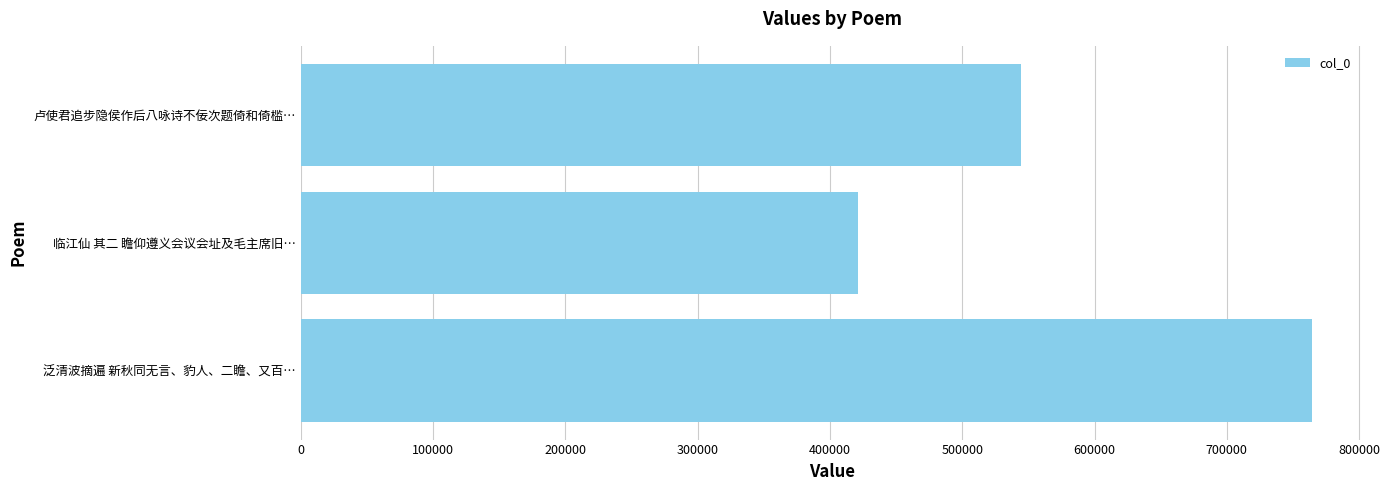

Count the number of data series in this chart.

1